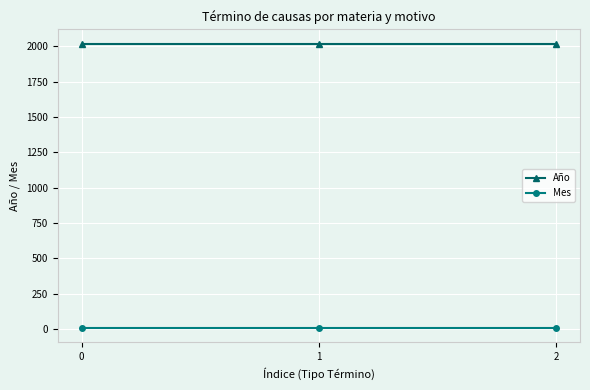

What are all the series names shown in the legend?

Año, Mes